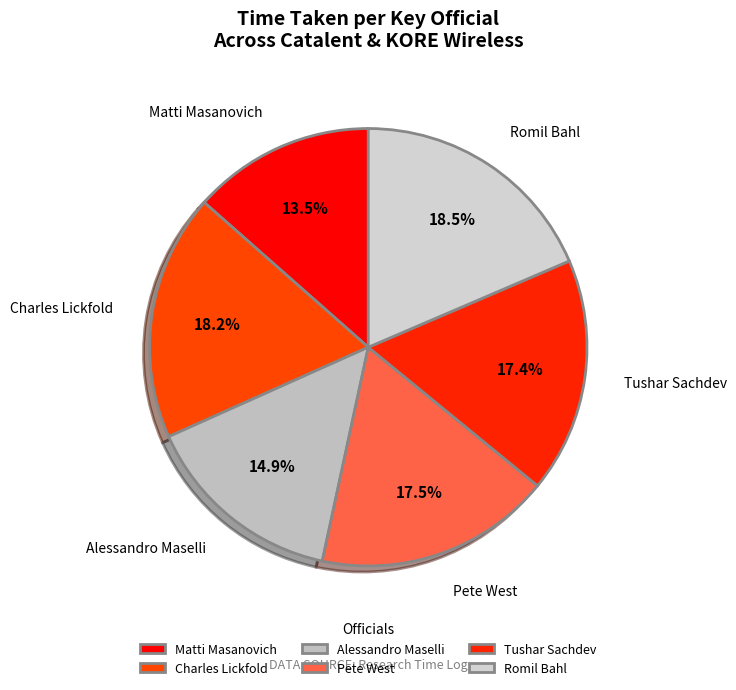

Combined, what portion of the pie is Matti Masanovich and Tushar Sachdev?

30.9%